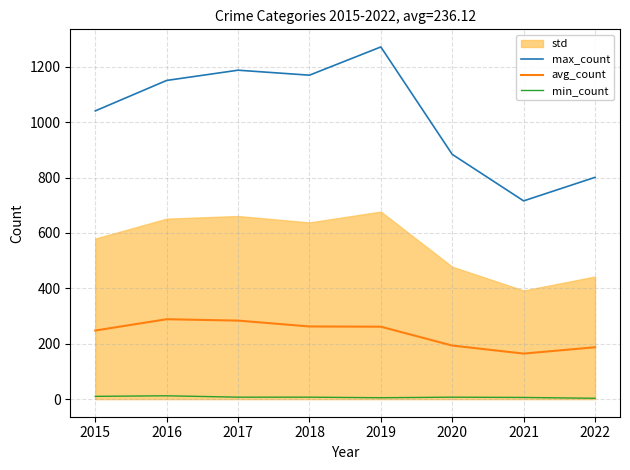

Count the number of categories in the chart.

8